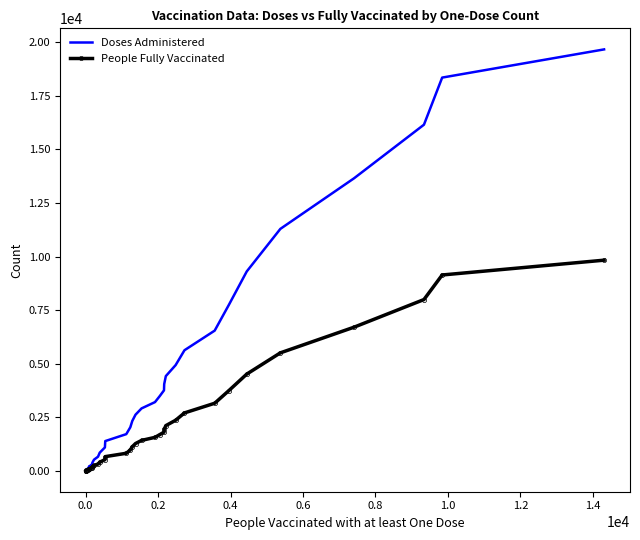

Which series has the largest total across all categories?

Doses Administered